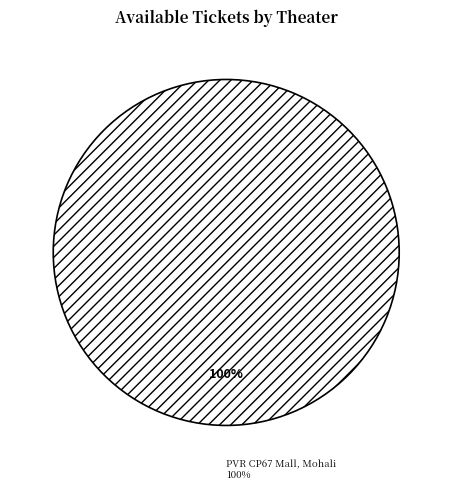

Does PVR Inox VR Punjab Mall, Mohali represent more than half of the total?

No